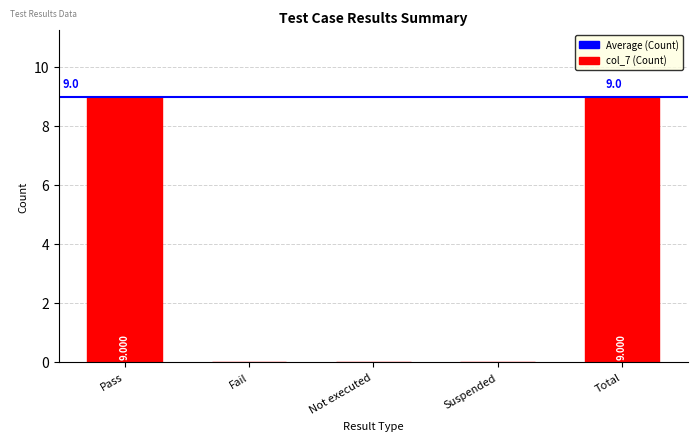

The value at Total is 6. True or false?

False